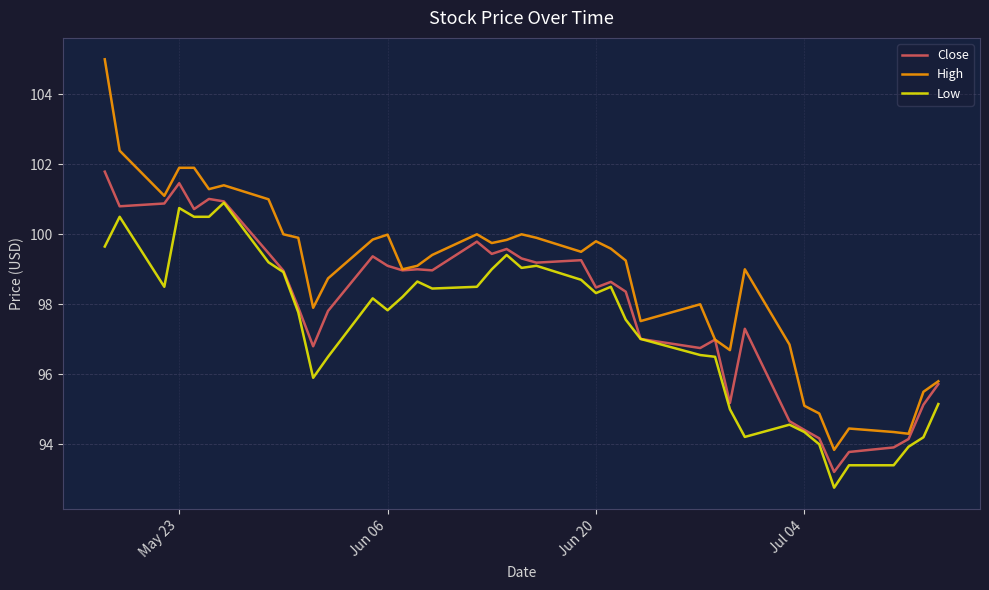

Rank the series by their maximum value, from lowest to highest.

Low, Close, High